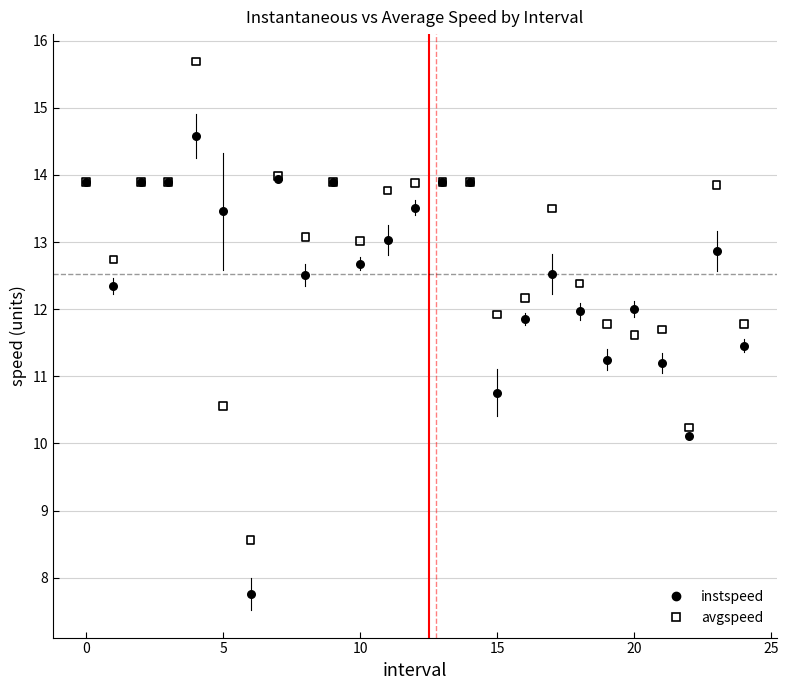

Which series has the widest spread of Y values?

avgspeed